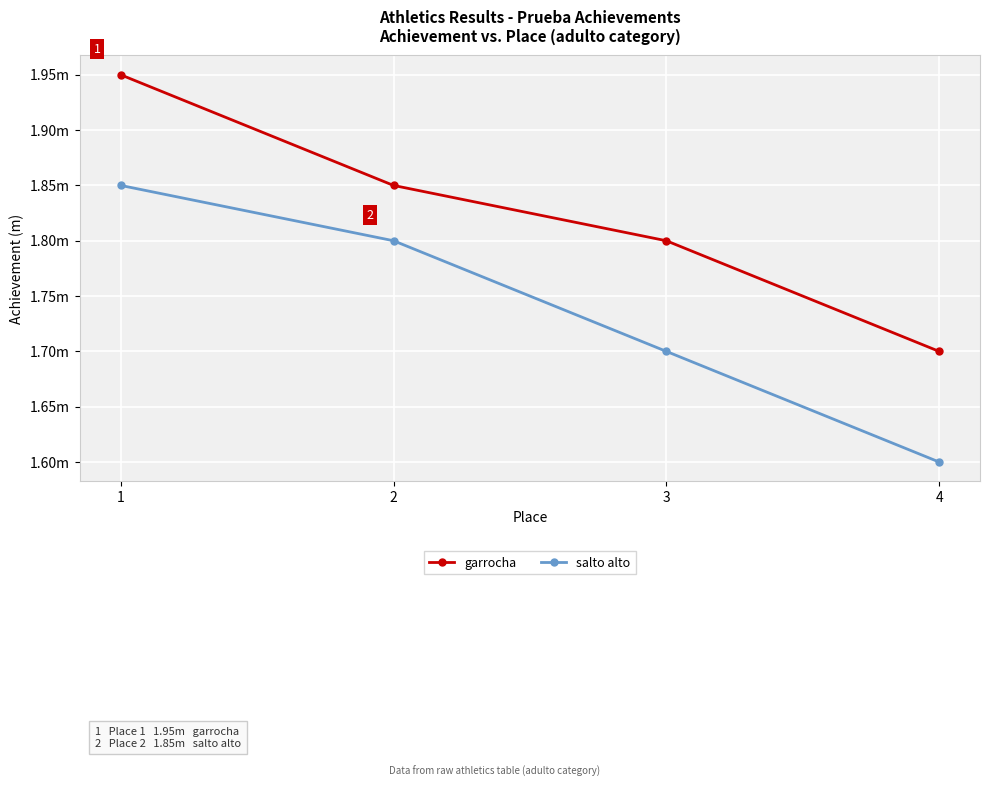

Is the value of garrocha at 1 greater than the value of salto alto at 4?

Yes